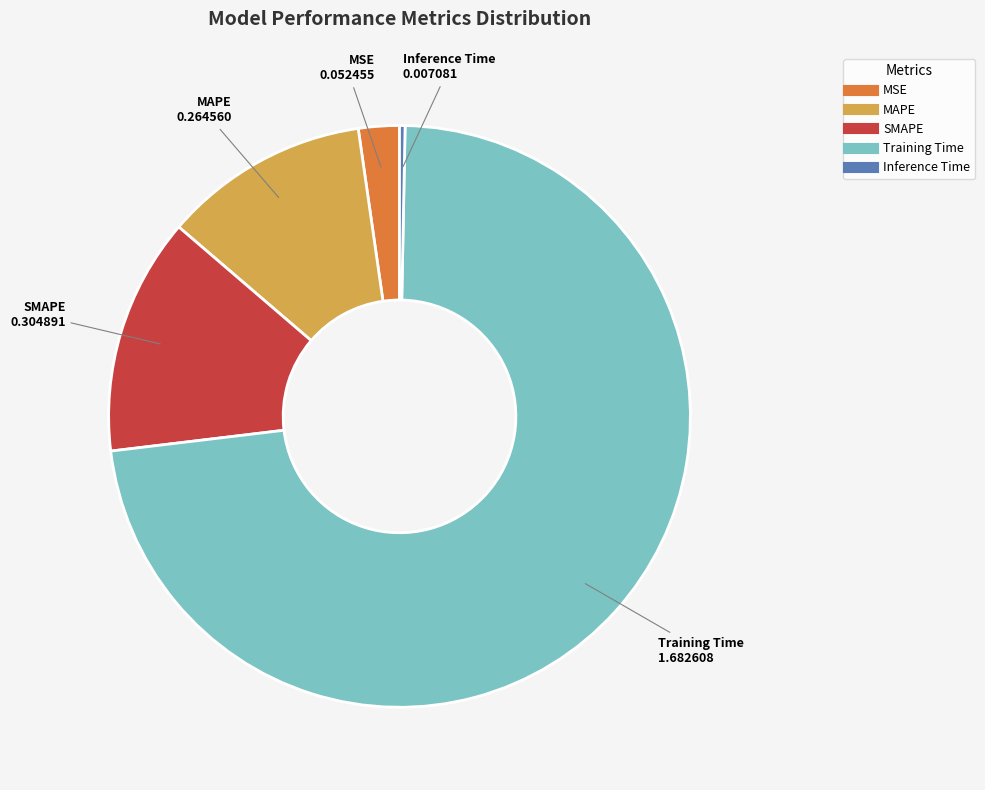

Count the number of slices in the pie.

5